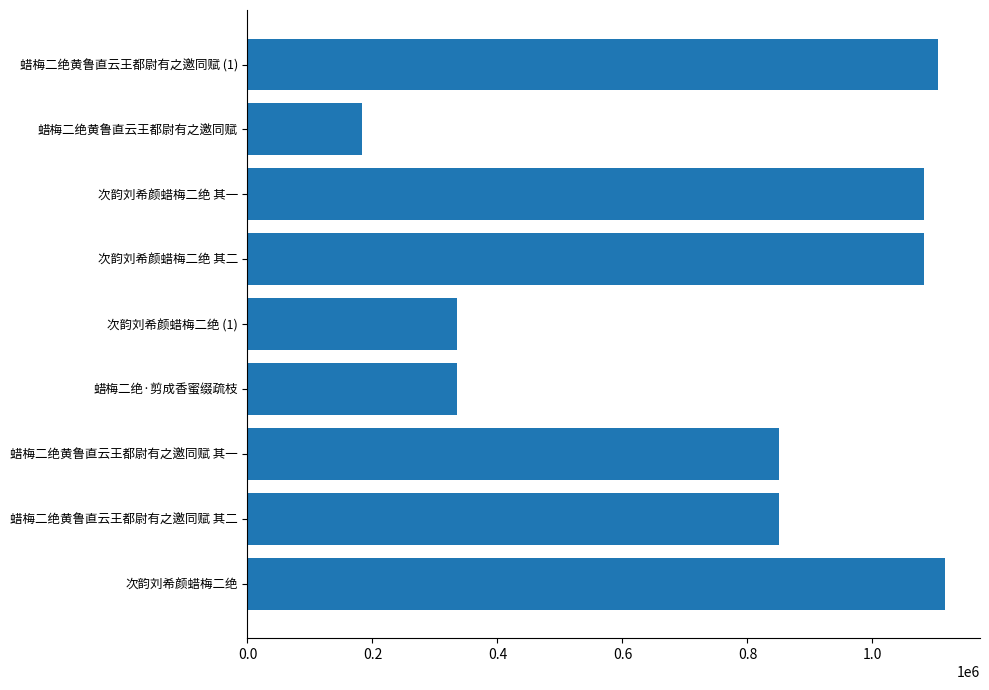

The value at 蜡梅二绝黄鲁直云王都尉有之邀同赋 (1) is 539093. True or false?

False